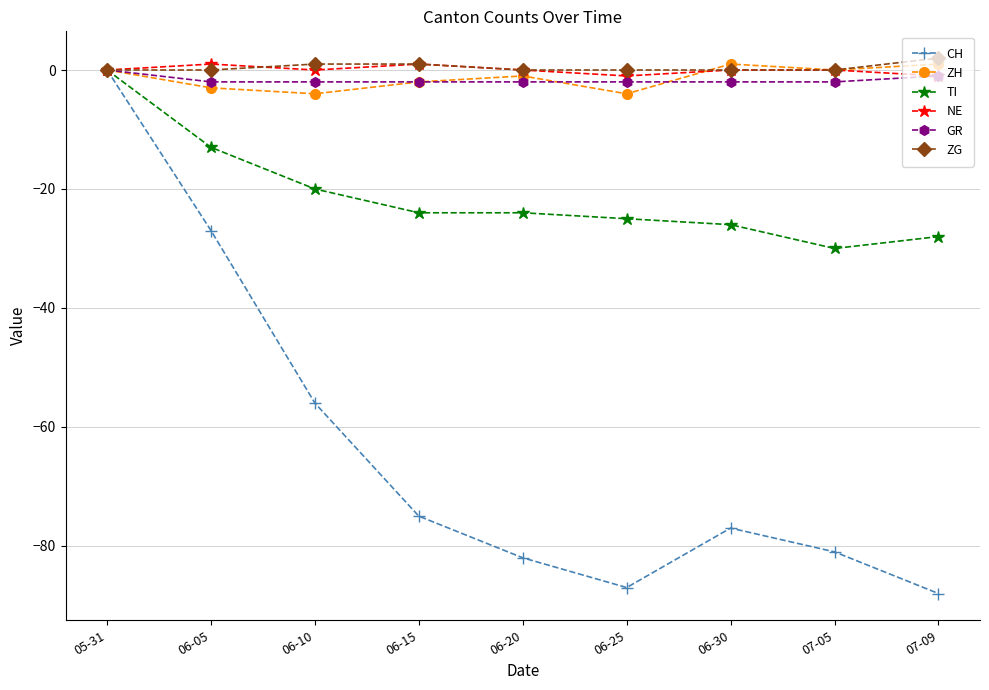

Reading left to right, transcribe all the data shown in this chart.

CH: 0	-27	-56	-75	-82	-87	-77	-81	-88
ZH: 0	-3	-4	-2	-1	-4	1	0	1
TI: 0	-13	-20	-24	-24	-25	-26	-30	-28
NE: 0	1	0	1	0	-1	0	0	-1
GR: 0	-2	-2	-2	-2	-2	-2	-2	-1
ZG: 0	0	1	1	0	0	0	0	2